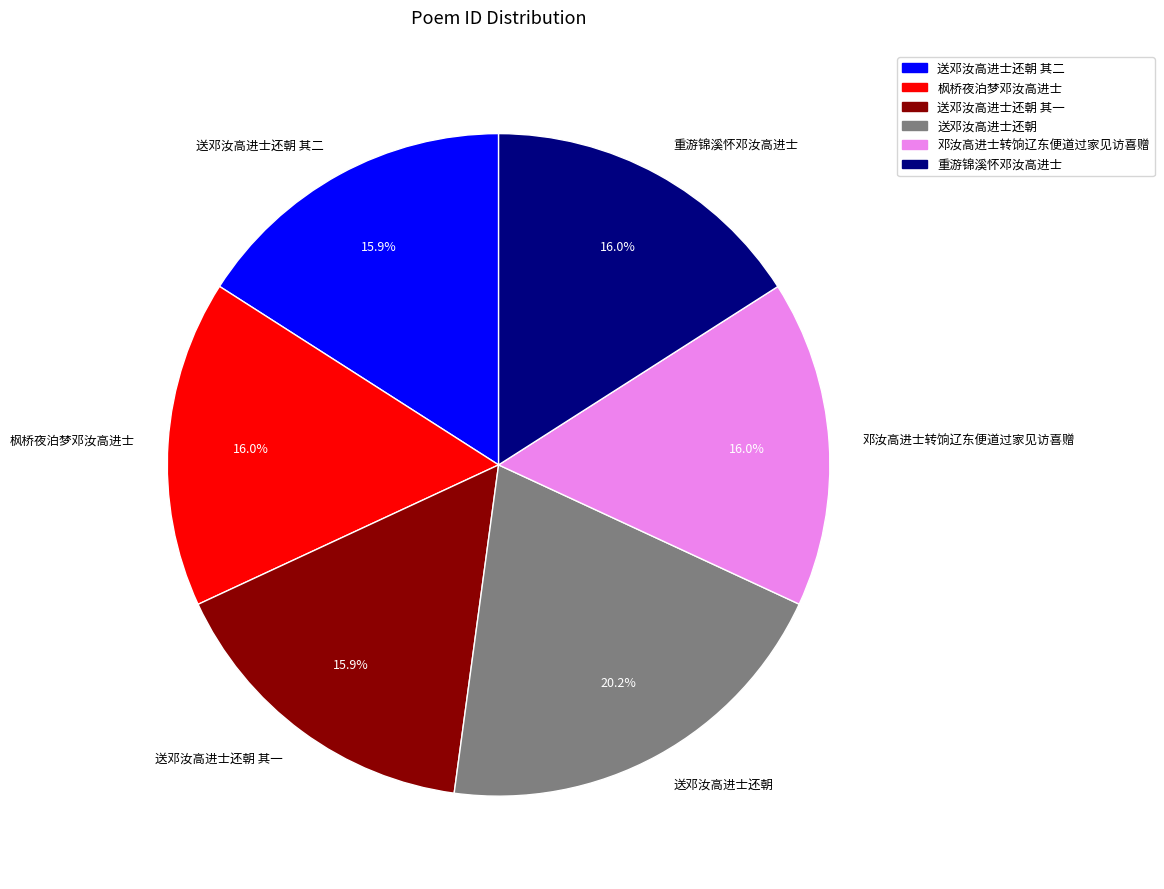

The 送邓汝高进士还朝 其二 slice represents 24% of the pie. True or false?

False